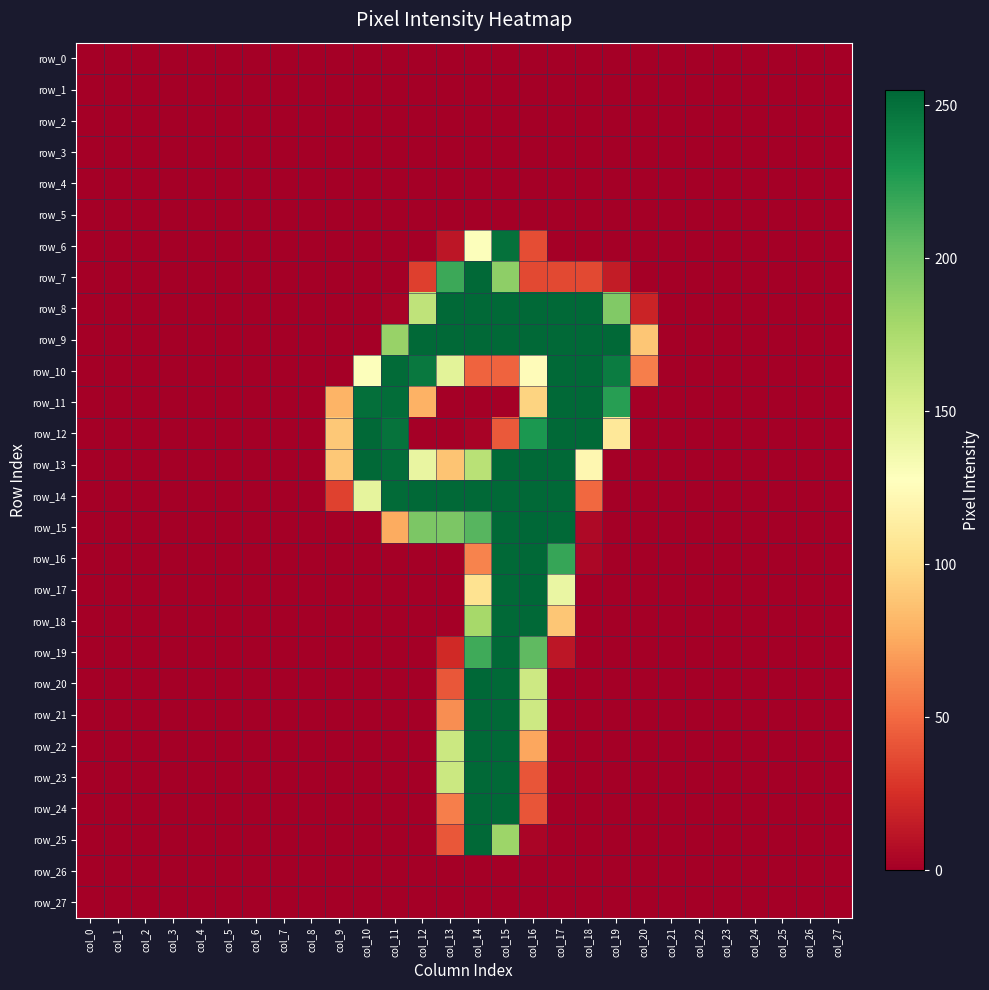

Reading right to left, list all the values displayed in this chart.

row_0: 0	0	0	0	0	0	0	0	0	0	0	0	0	0	0	0	0	0	0	0	0	0	0	0	0	0	0	0
row_1: 0	0	0	0	0	0	0	0	0	0	0	0	0	0	0	0	0	0	0	0	0	0	0	0	0	0	0	0
row_2: 0	0	0	0	0	0	0	0	0	0	0	0	0	0	0	0	0	0	0	0	0	0	0	0	0	0	0	0
row_3: 0	0	0	0	0	0	0	0	0	0	0	0	0	0	0	0	0	0	0	0	0	0	0	0	0	0	0	0
row_4: 0	0	0	0	0	0	0	0	0	0	0	0	0	0	0	0	0	0	0	0	0	0	0	0	0	0	0	0
row_5: 0	0	0	0	0	0	0	0	0	0	0	0	0	0	0	0	0	0	0	0	0	0	0	0	0	0	0	0
row_6: 0	0	0	0	0	0	0	0	0	0	0	38	250	129	12	0	0	0	0	0	0	0	0	0	0	0	0	0
row_7: 0	0	0	0	0	0	0	0	15	36	36	36	188	254	218	32	0	0	0	0	0	0	0	0	0	0	0	0
row_8: 0	0	0	0	0	0	0	19	193	254	254	254	254	254	254	166	2	0	0	0	0	0	0	0	0	0	0	0
row_9: 0	0	0	0	0	0	0	89	254	254	254	254	254	254	254	254	184	0	0	0	0	0	0	0	0	0	0	0
row_10: 0	0	0	0	0	0	0	58	244	254	254	125	47	47	146	246	253	129	0	0	0	0	0	0	0	0	0	0
row_11: 0	0	0	0	0	0	0	0	225	254	254	96	0	0	0	79	252	251	80	0	0	0	0	0	0	0	0	0
row_12: 0	0	0	0	0	0	0	0	109	254	254	229	43	2	0	0	249	254	90	0	0	0	0	0	0	0	0	0
row_13: 0	0	0	0	0	0	0	0	0	121	254	254	254	169	88	142	252	254	90	0	0	0	0	0	0	0	0	0
row_14: 0	0	0	0	0	0	0	0	0	49	254	254	254	254	254	254	253	144	33	0	0	0	0	0	0	0	0	0
row_15: 0	0	0	0	0	0	0	0	0	5	254	255	254	209	195	195	76	0	0	0	0	0	0	0	0	0	0	0
row_16: 0	0	0	0	0	0	0	0	0	4	220	254	254	60	0	0	0	0	0	0	0	0	0	0	0	0	0	0
row_17: 0	0	0	0	0	0	0	0	0	0	141	255	254	105	0	0	0	0	0	0	0	0	0	0	0	0	0	0
row_18: 0	0	0	0	0	0	0	0	0	0	89	254	254	178	0	0	0	0	0	0	0	0	0	0	0	0	0	0
row_19: 0	0	0	0	0	0	0	0	0	0	12	206	254	217	22	0	0	0	0	0	0	0	0	0	0	0	0	0
row_20: 0	0	0	0	0	0	0	0	0	0	0	159	254	255	42	0	0	0	0	0	0	0	0	0	0	0	0	0
row_21: 0	0	0	0	0	0	0	0	0	0	0	159	254	254	64	0	0	0	0	0	0	0	0	0	0	0	0	0
row_22: 0	0	0	0	0	0	0	0	0	0	0	74	254	254	160	0	0	0	0	0	0	0	0	0	0	0	0	0
row_23: 0	0	0	0	0	0	0	0	0	0	0	41	254	254	160	0	0	0	0	0	0	0	0	0	0	0	0	0
row_24: 0	0	0	0	0	0	0	0	0	0	0	41	254	254	58	0	0	0	0	0	0	0	0	0	0	0	0	0
row_25: 0	0	0	0	0	0	0	0	0	0	0	3	182	254	42	0	0	0	0	0	0	0	0	0	0	0	0	0
row_26: 0	0	0	0	0	0	0	0	0	0	0	0	0	0	0	0	0	0	0	0	0	0	0	0	0	0	0	0
row_27: 0	0	0	0	0	0	0	0	0	0	0	0	0	0	0	0	0	0	0	0	0	0	0	0	0	0	0	0